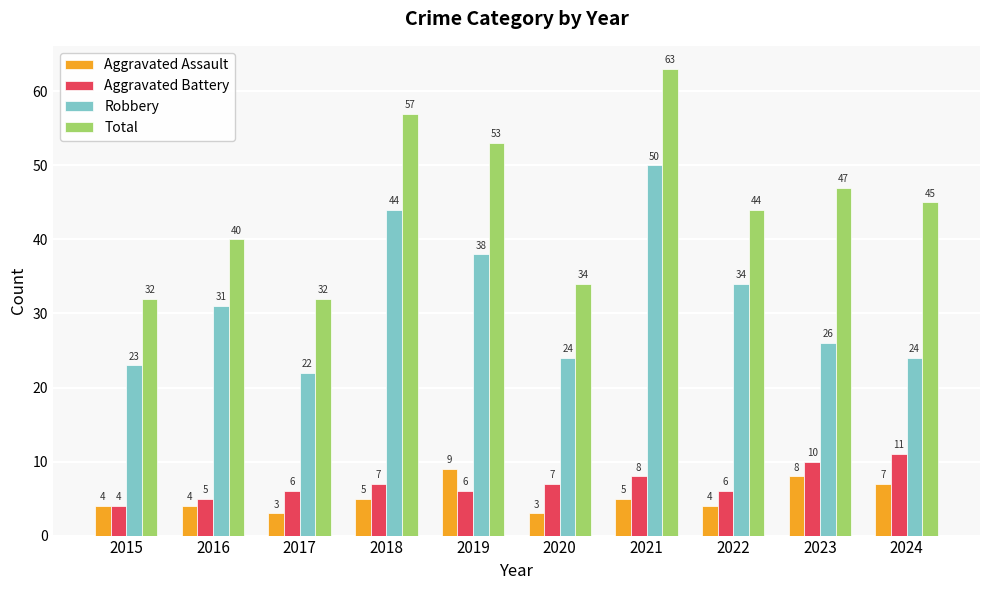

Which series has the largest total across all categories?

Total